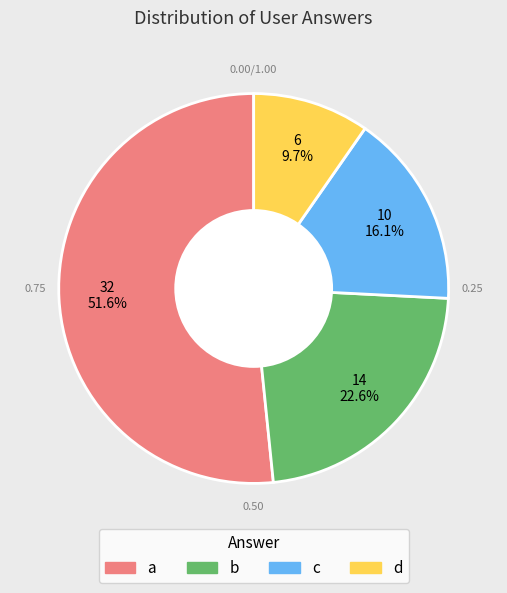

How many slices are in this pie chart?

4